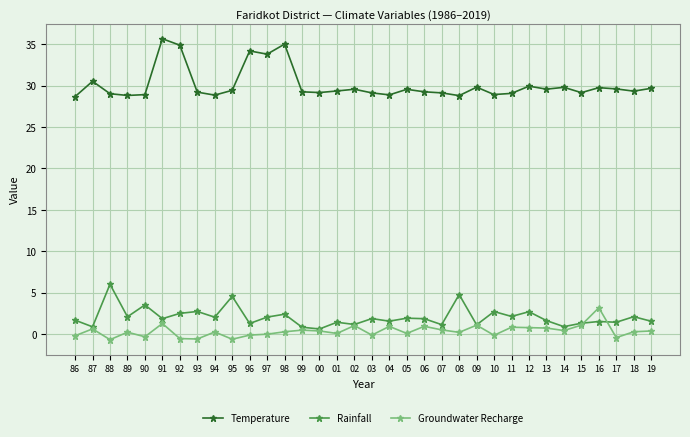

Which series has the widest spread of values?

Temperature